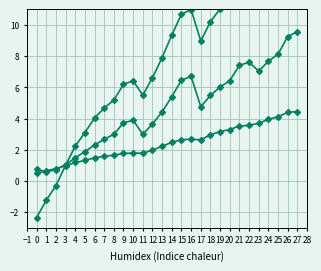

True or false: ibend and isend cross at least once.

True